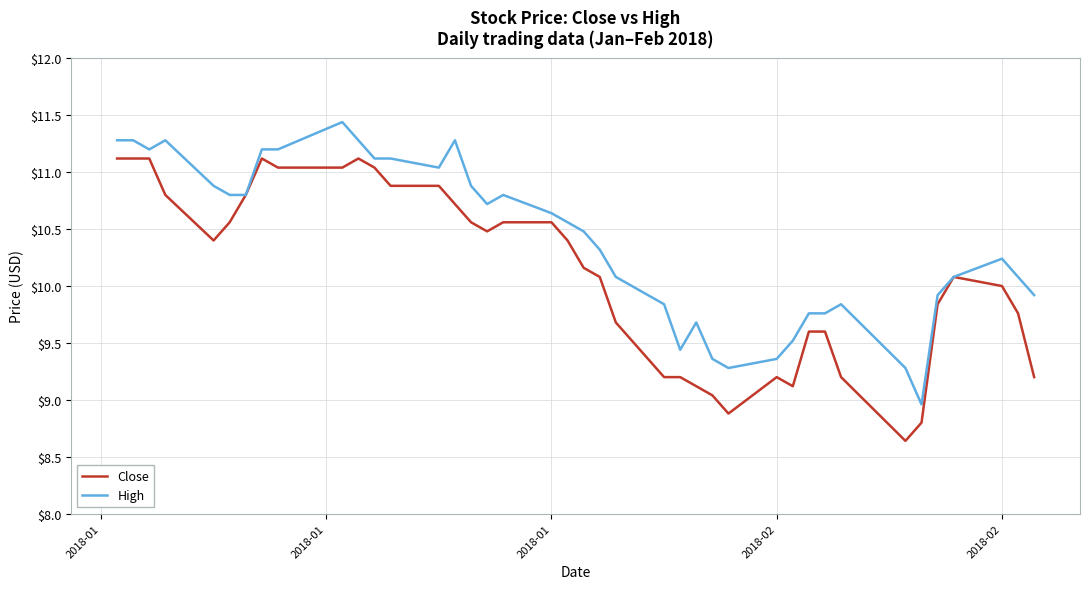

Which series has the largest total across all categories?

High